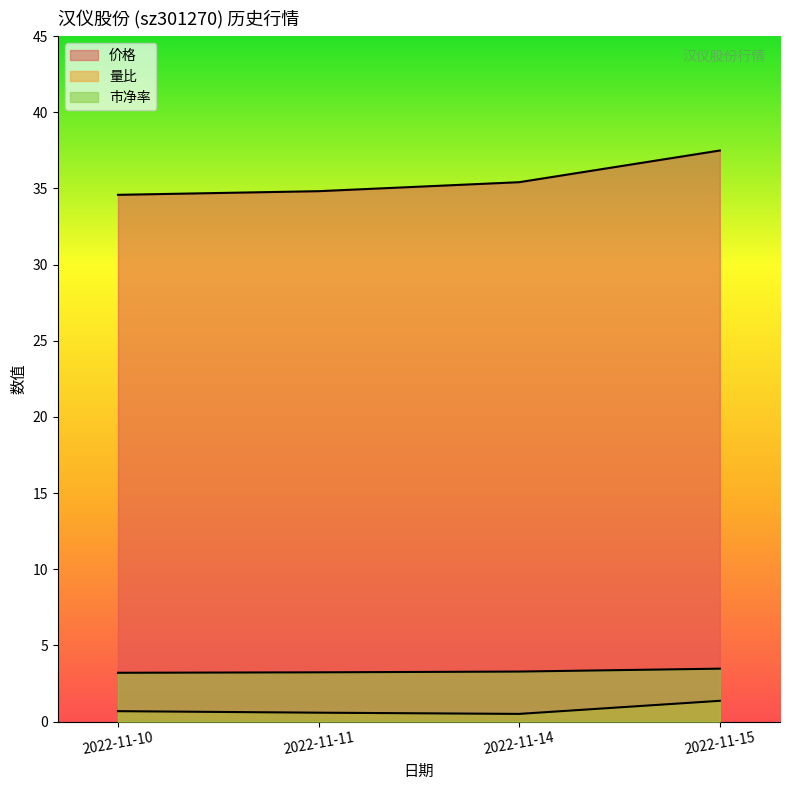

True or false: 量比 and 价格 intersect in this chart.

False